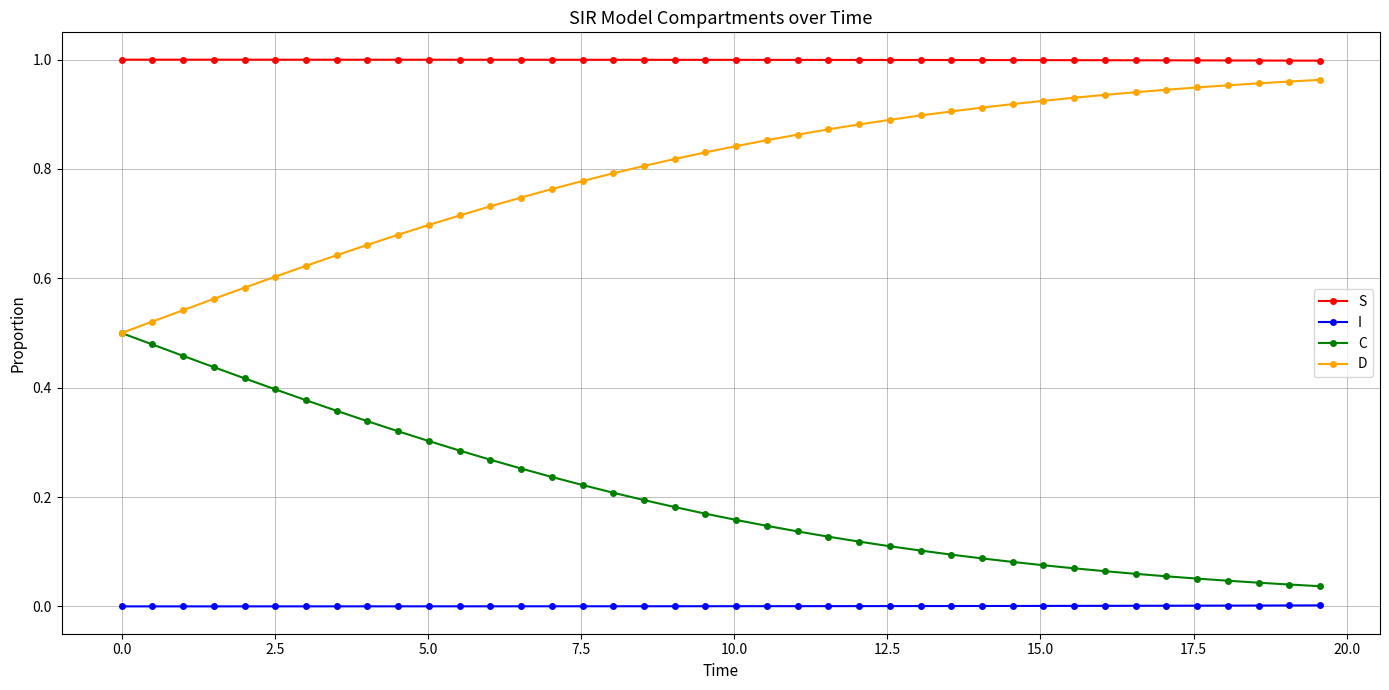

List the series in order of their peak value, highest first.

S, D, C, I